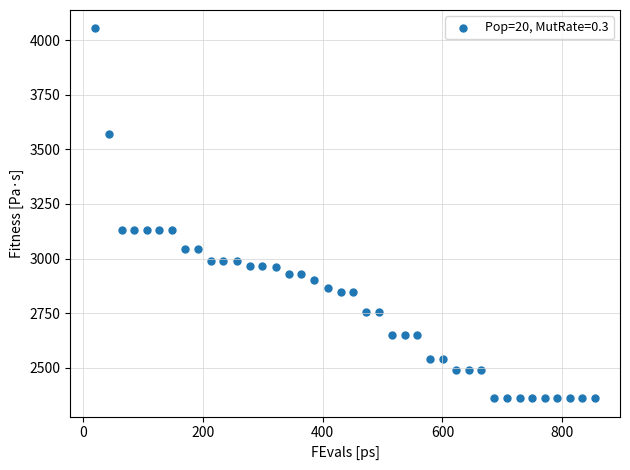

What is the range of X values (max minus min)?

835.0